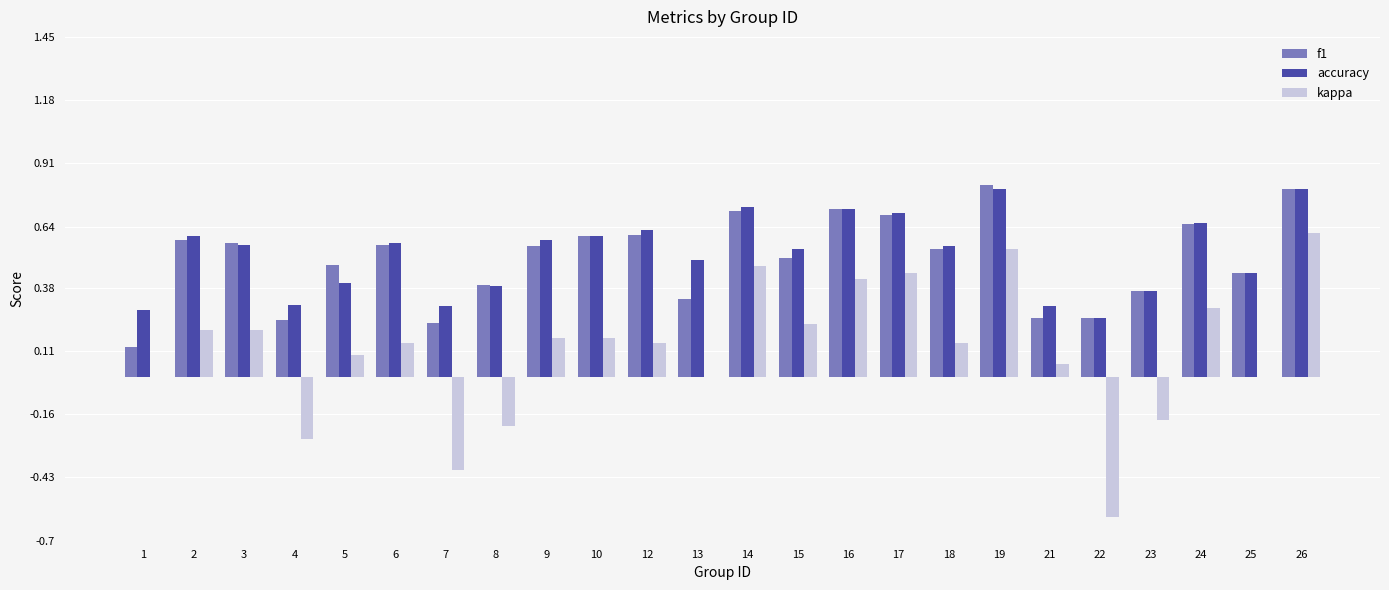

Which series changed the most between 8 and 9?

kappa